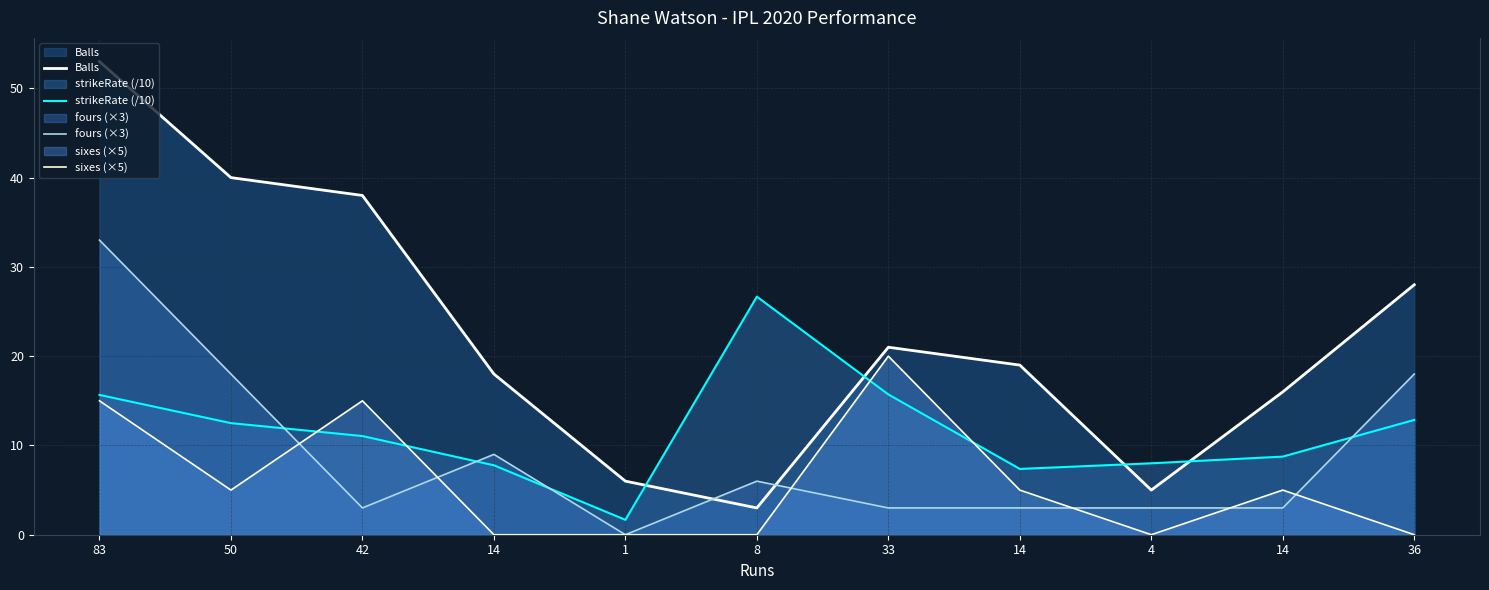

Which series has the largest total across all categories?

Balls